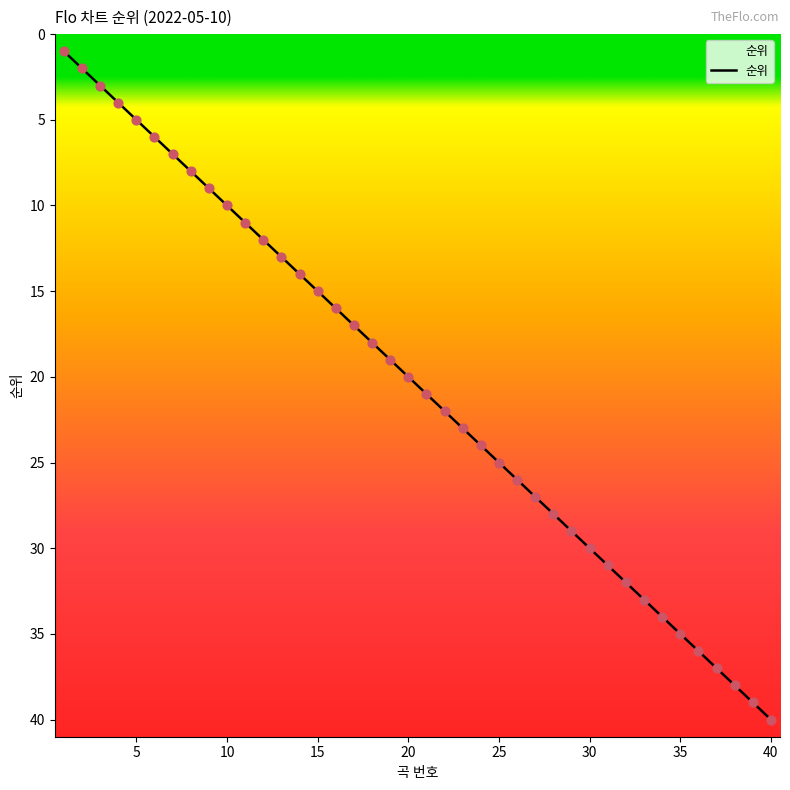

What is the change in value from 21 to 39?

+18